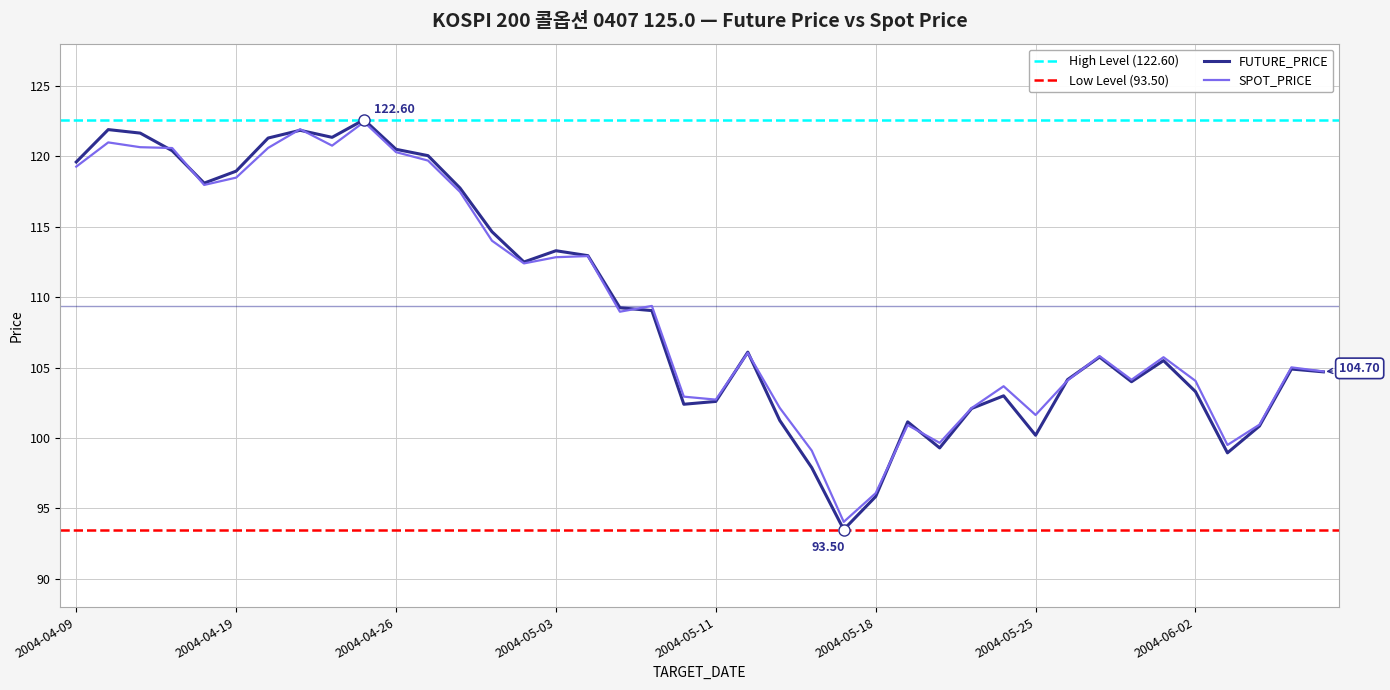

How many data points in FUTURE_PRICE are less than 106?

20